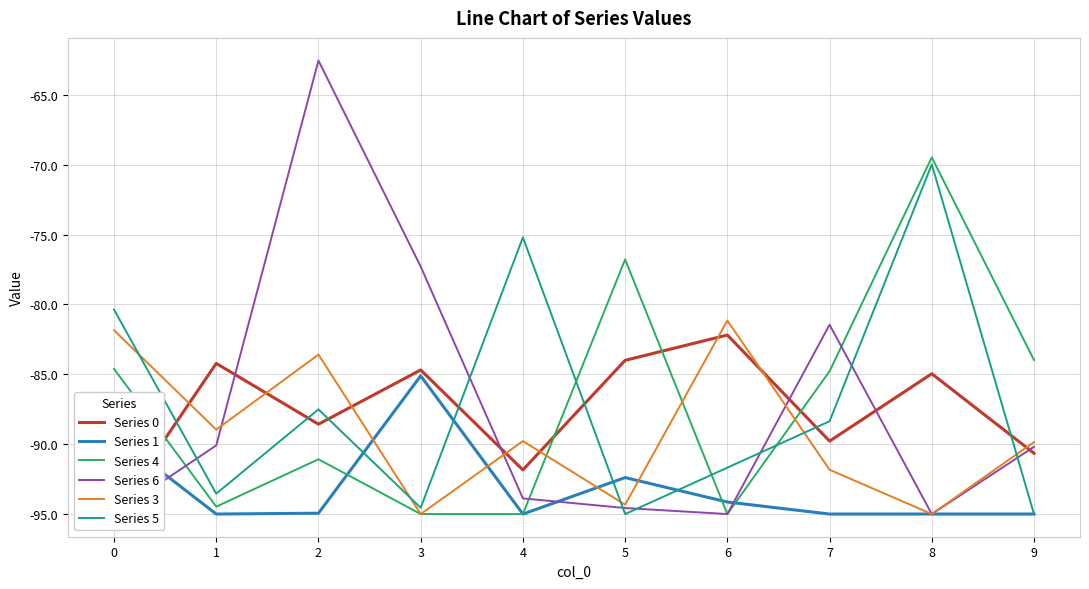

What is the value of the Series 3 point at the 2nd from the left?

-89.0